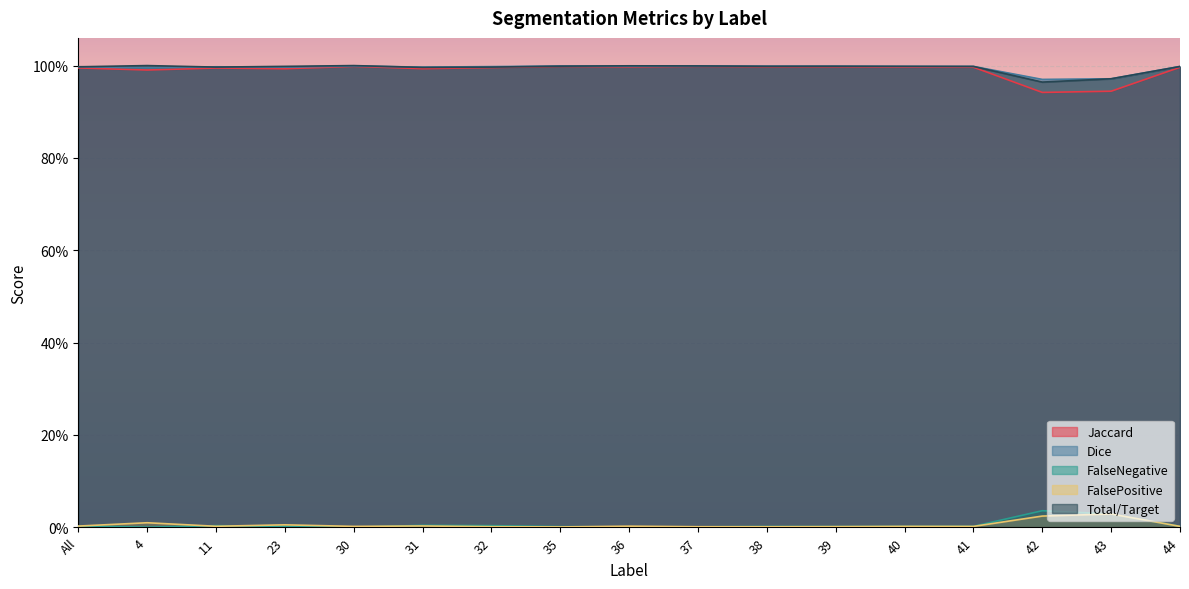

What are all the series names shown in the legend?

Jaccard, Dice, FalseNegative, FalsePositive, Total/Target